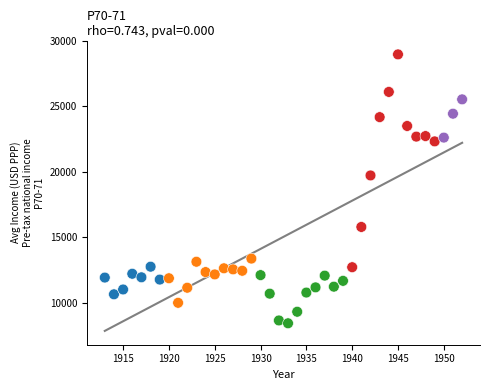

What Y value in the scatter plot is closest to 18712?

19733.8